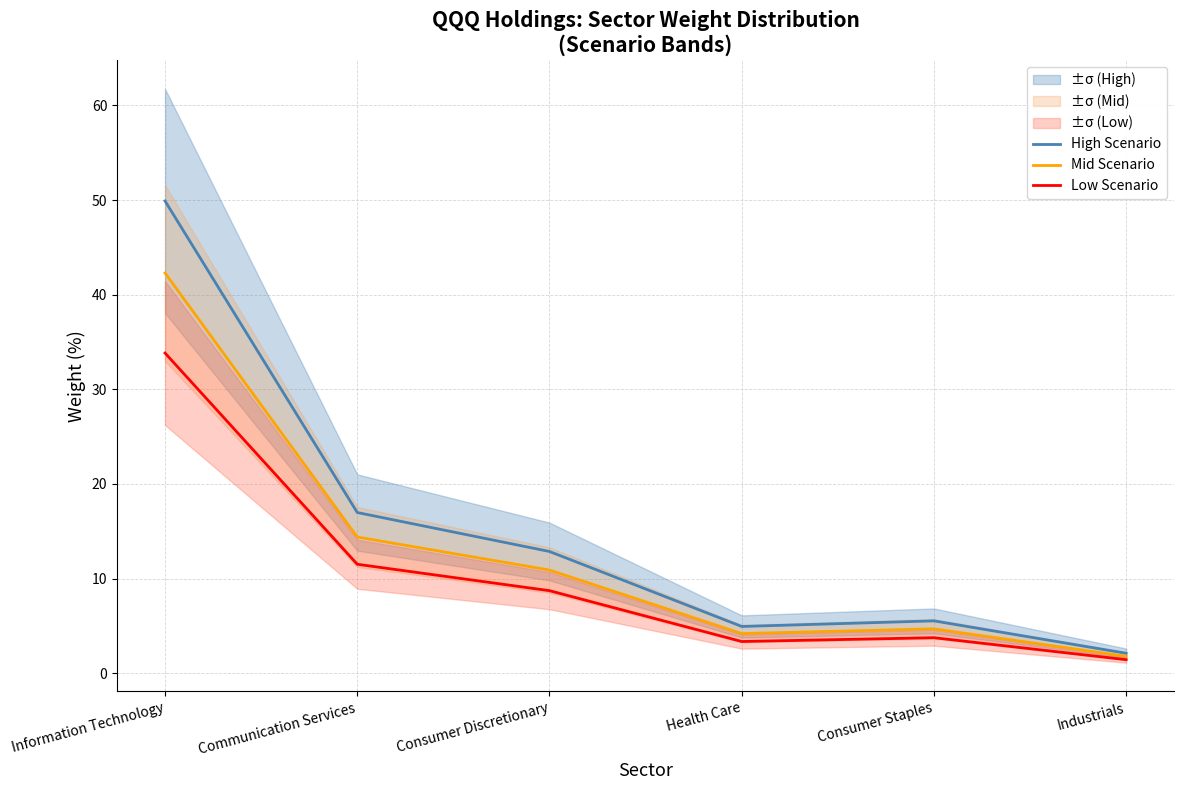

Is it true that High Scenario equals 2.1 at Industrials?

True